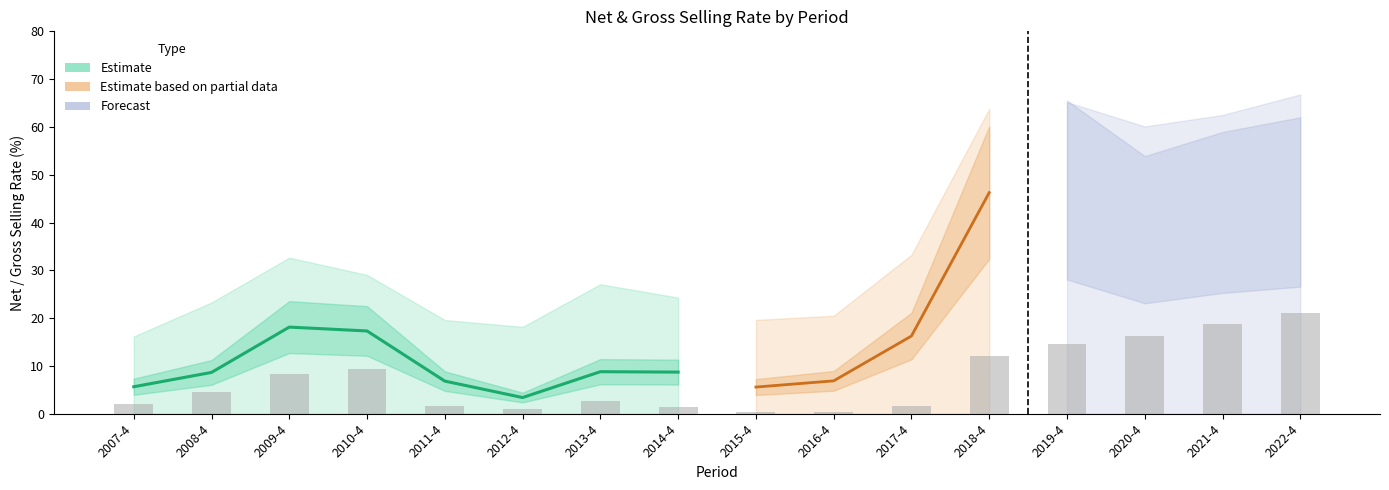

True or false: gross_selling_rate has a value of 62.5 at 14.

True